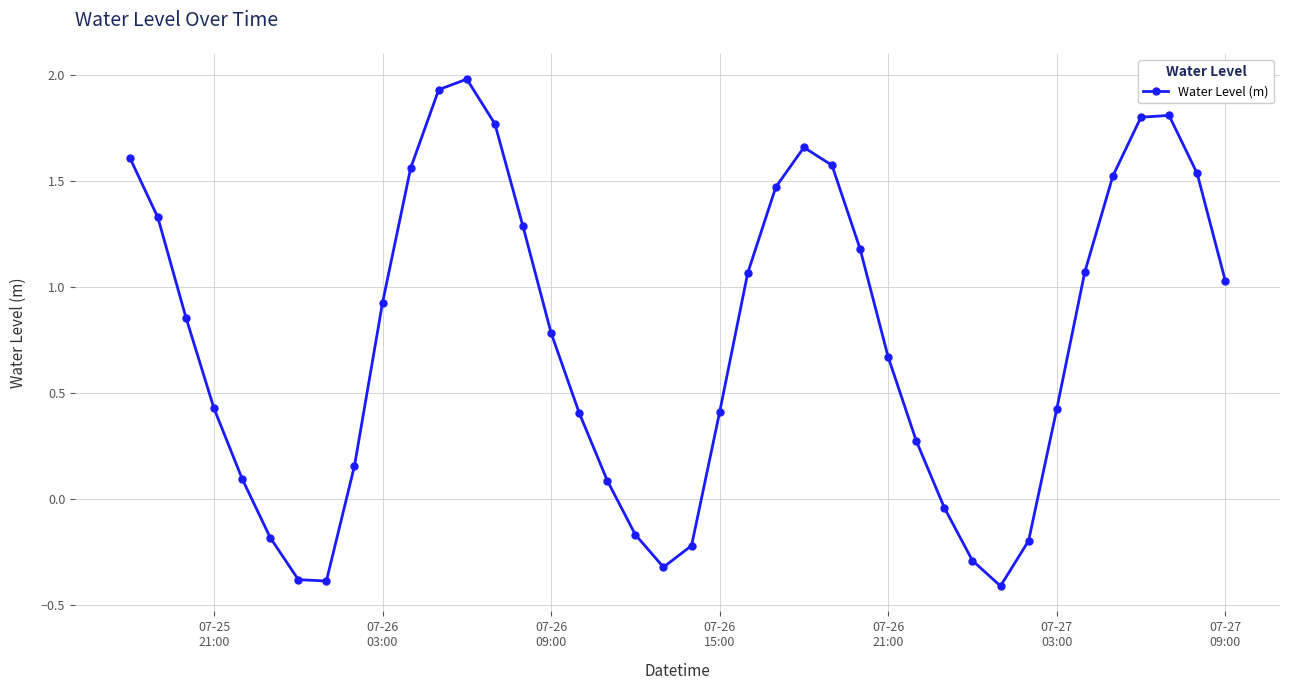

What is the average value?

0.8